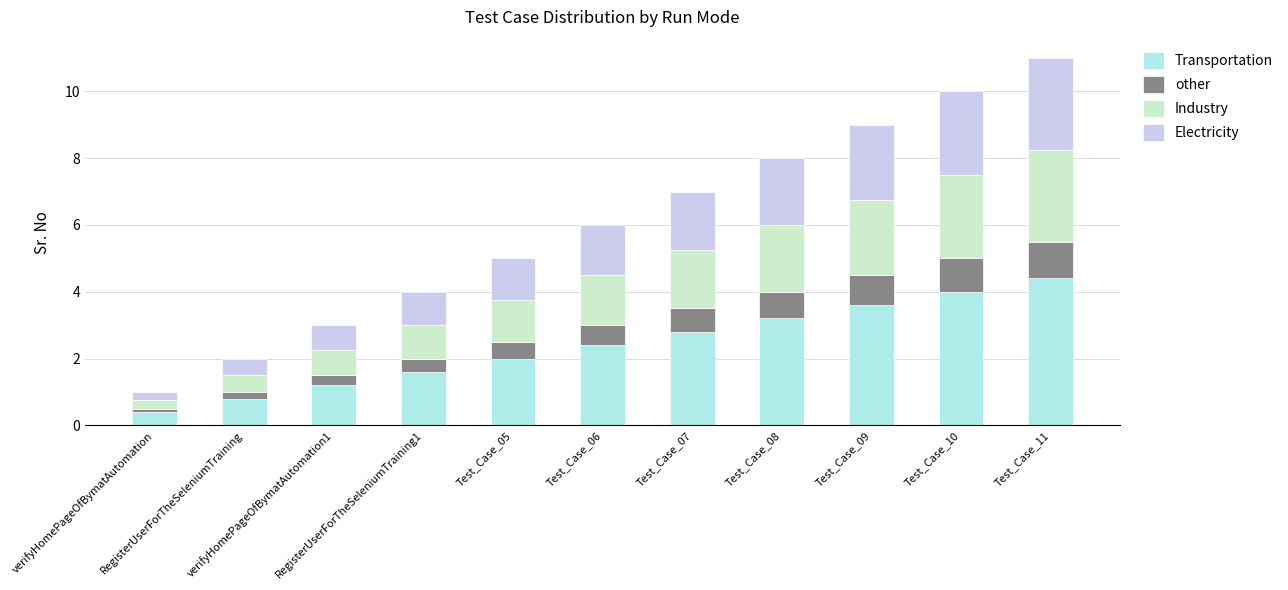

What is the minimum value for Transportation?

0.4